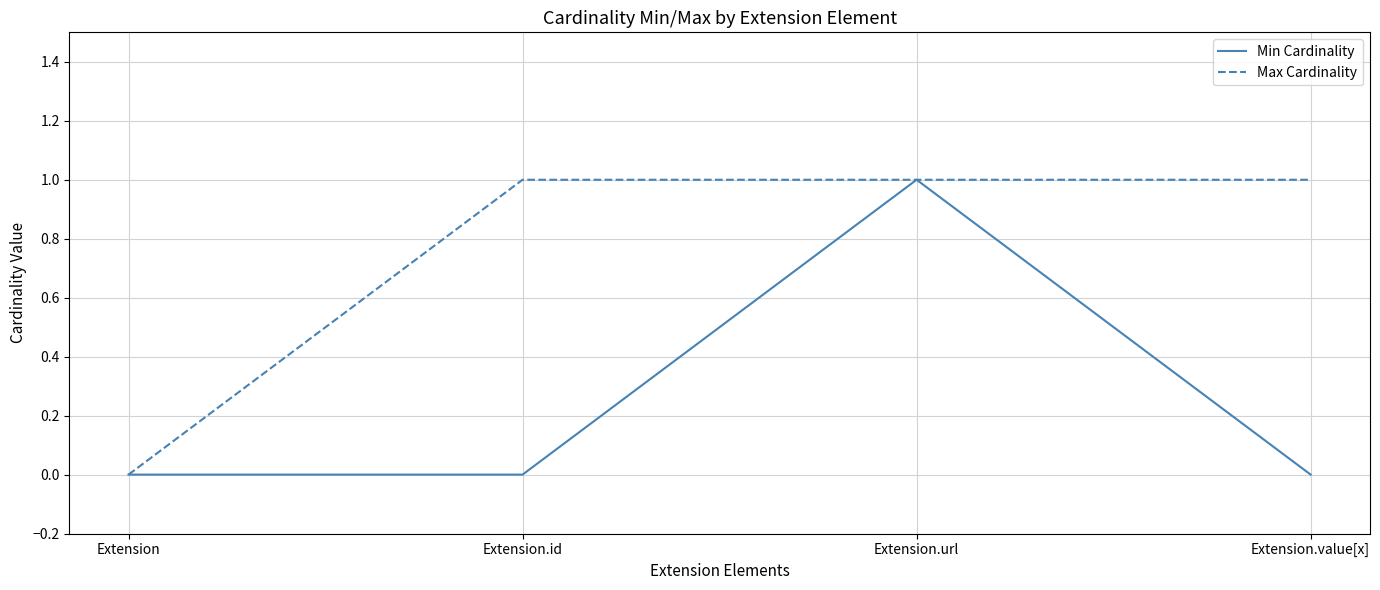

Which series has the largest total across all categories?

Max Cardinality